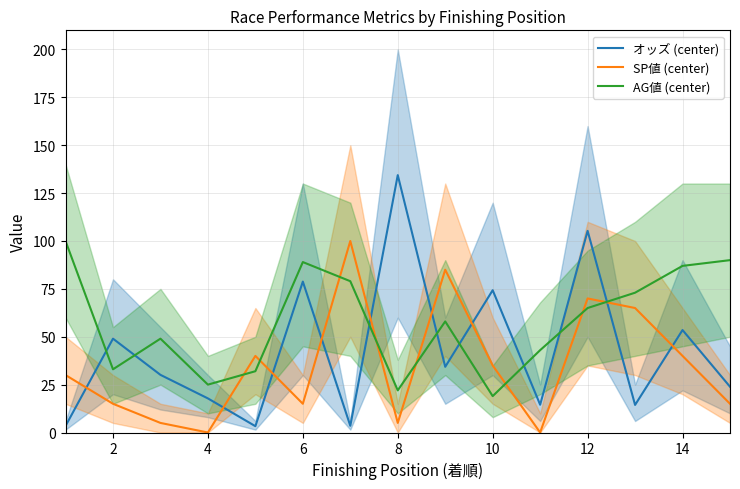

Which series ends up on top after the final intersection of オッズ (center) and SP値 (center)?

オッズ (center)